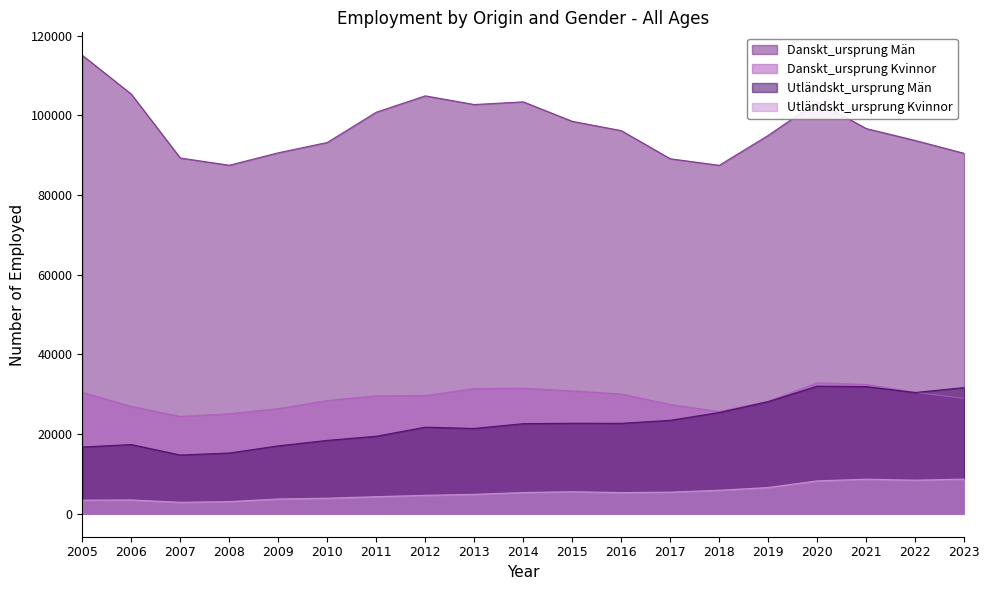

Where does the Utländskt_ursprung Män series first go above 22624?

2015